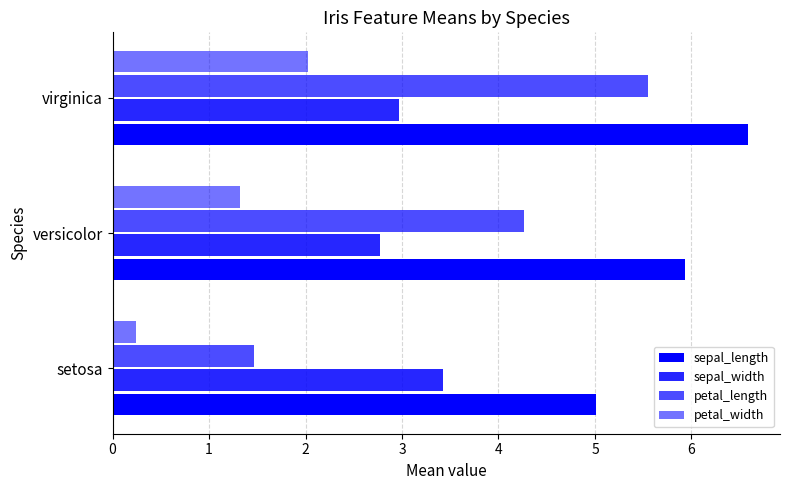

How many series are shown in this chart?

4